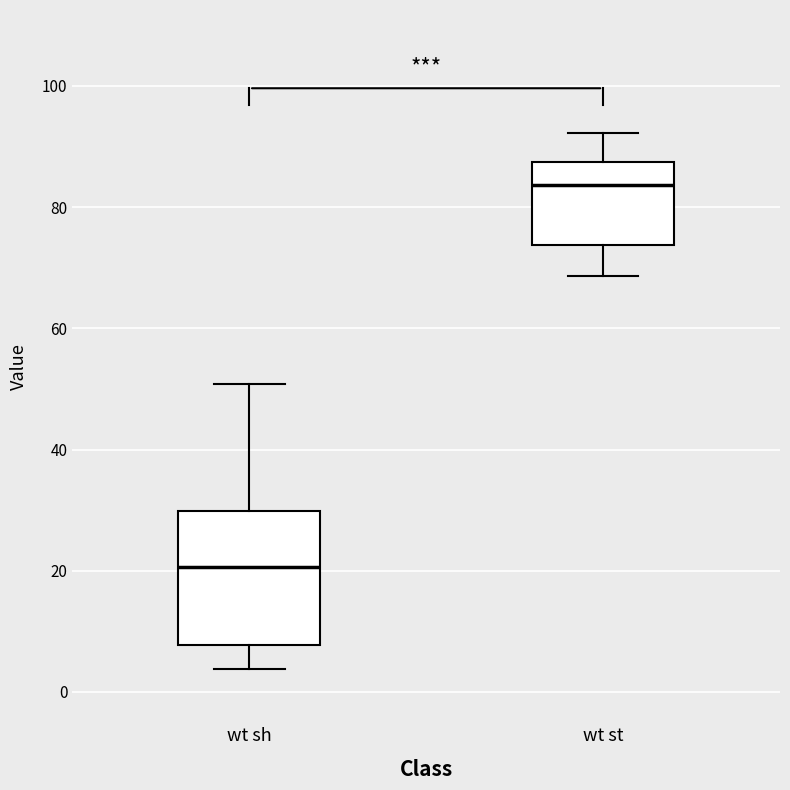

Where does the upper whisker of the box for wt st end on the y-axis? The values are not printed on the chart, so give them approximately, as read against the axis.

92